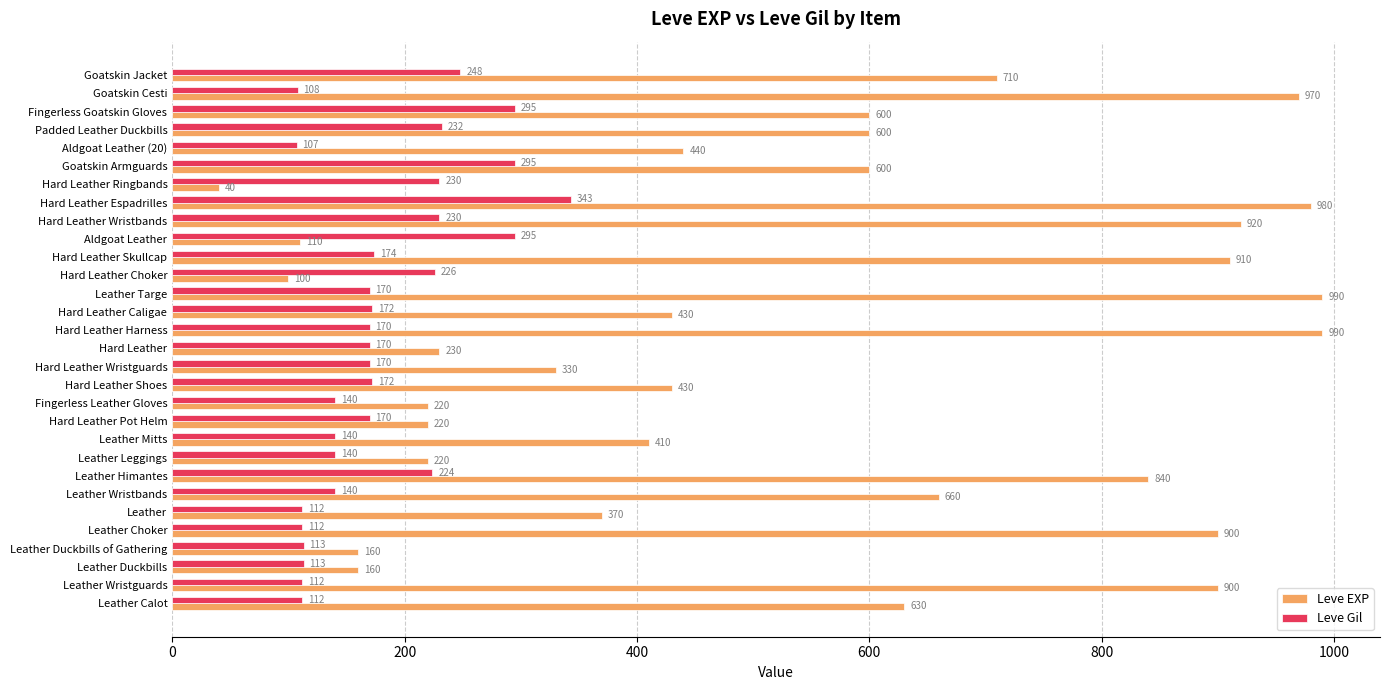

Where is Leve EXP nearest to the value 515?

Aldgoat Leather (20)